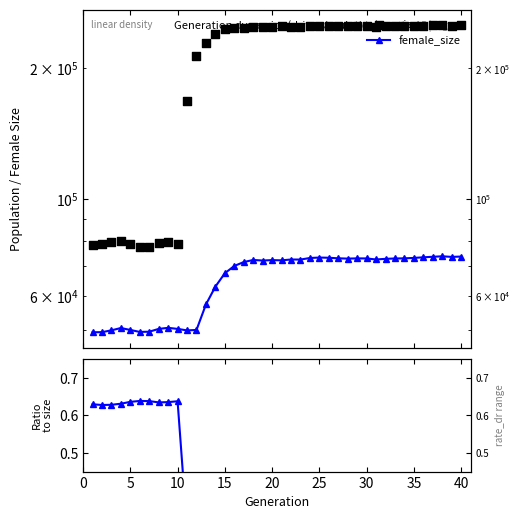

Which series has the largest total across all categories?

size